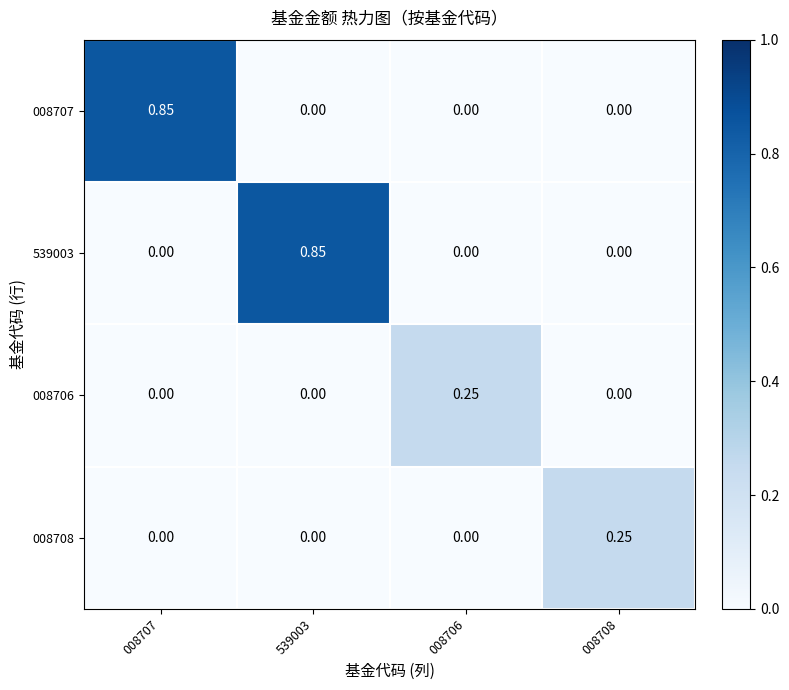

Between 539003 and 008707, which is larger?

008707